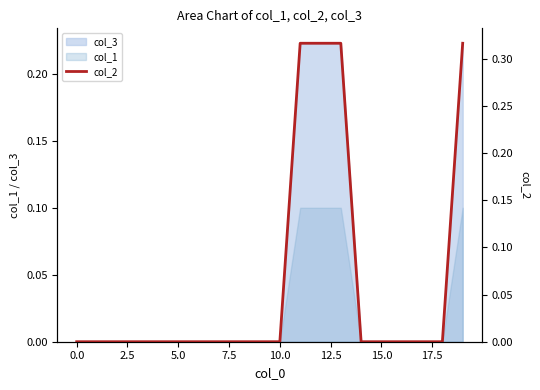

Is it true that col_1 equals 0.0 at 5.0?

True